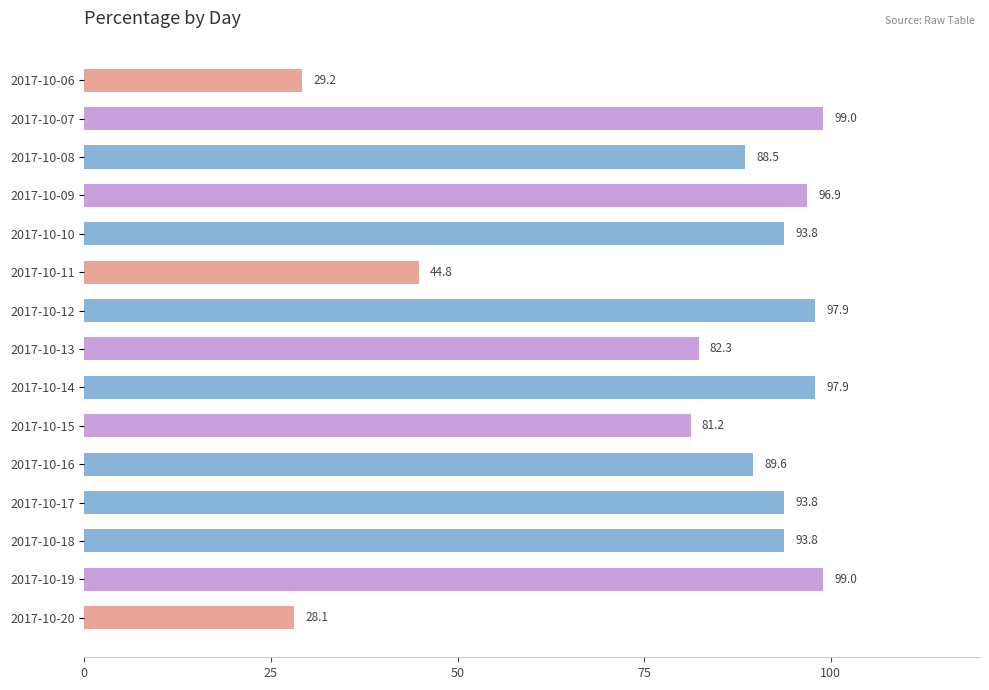

Approximately how many times larger is the value at 2017-10-15 compared to 2017-10-13?

1.0